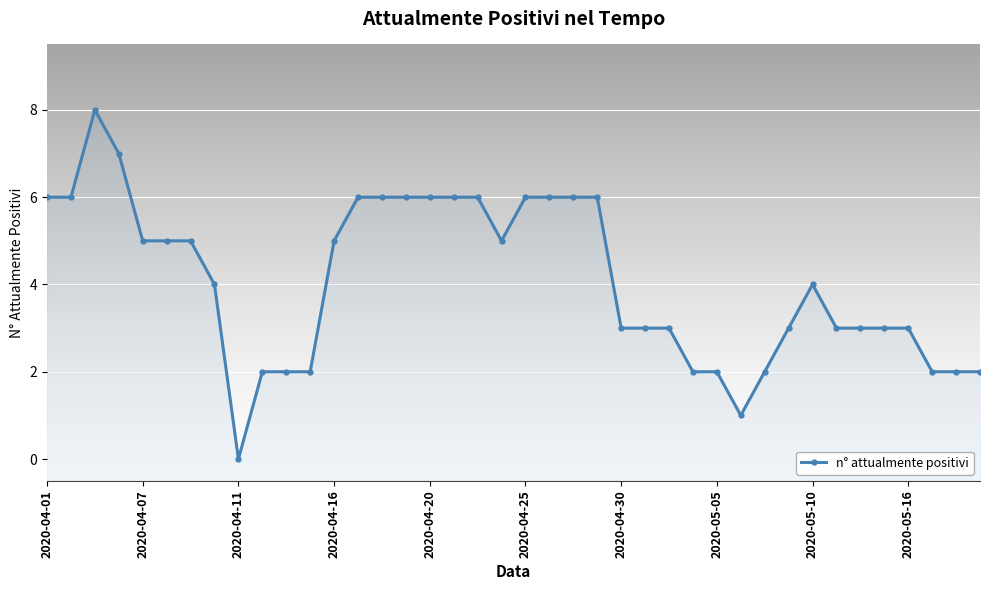

How many categories are shown in the chart?

40